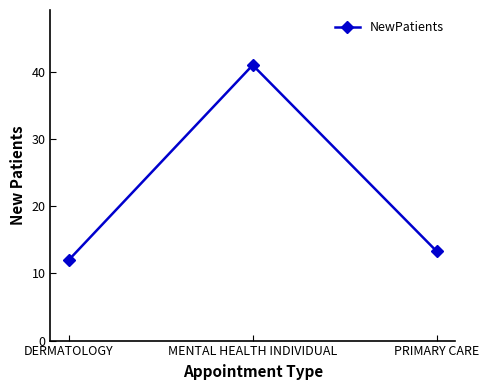

Which has a higher value, MENTAL HEALTH INDIVIDUAL or DERMATOLOGY?

MENTAL HEALTH INDIVIDUAL